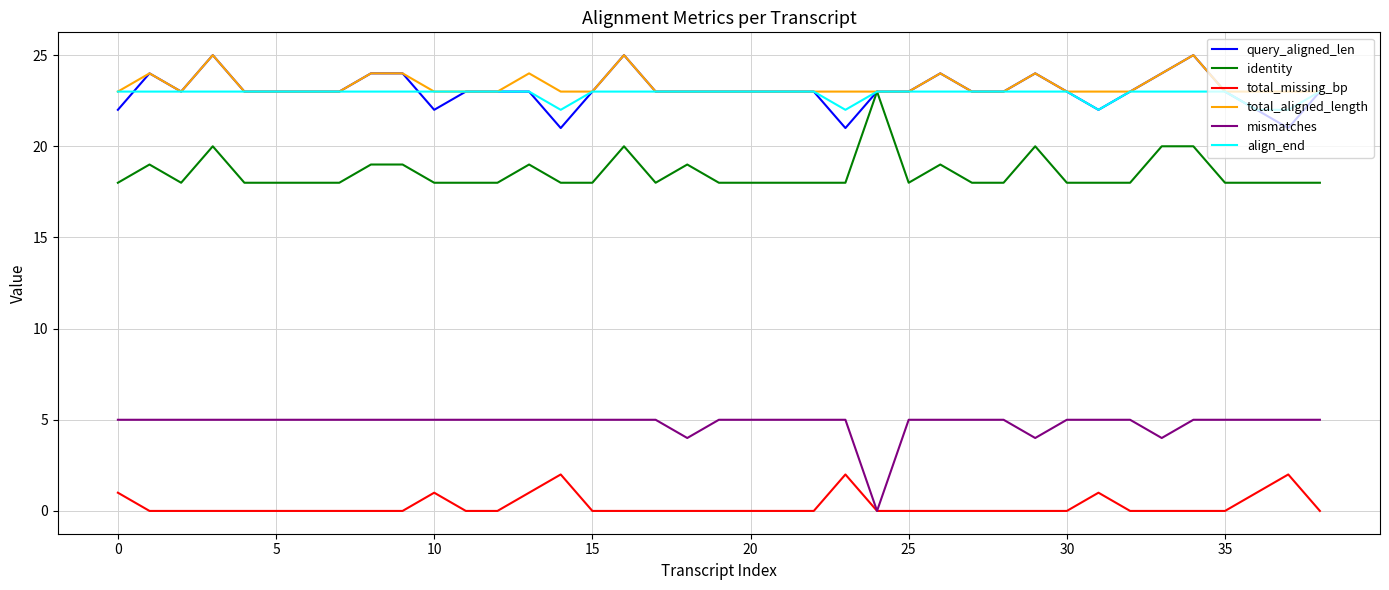

True or false: query_aligned_len and total_missing_bp intersect in this chart.

False